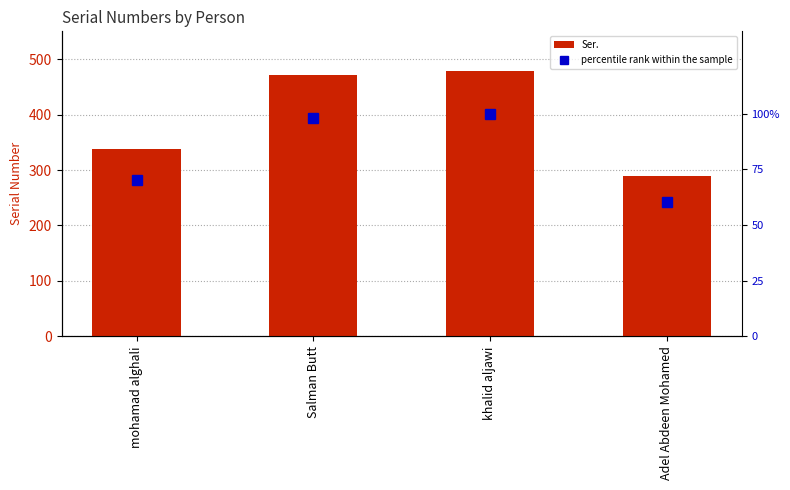

What is the label of the 4th bar from the right?

mohamad alghali